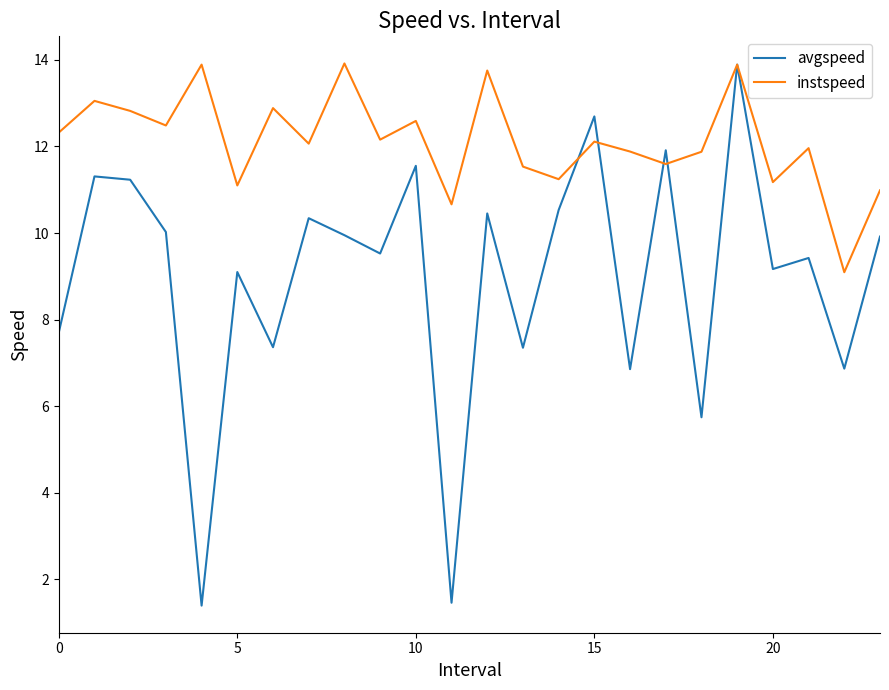

Which series has the largest range (max minus min)?

avgspeed